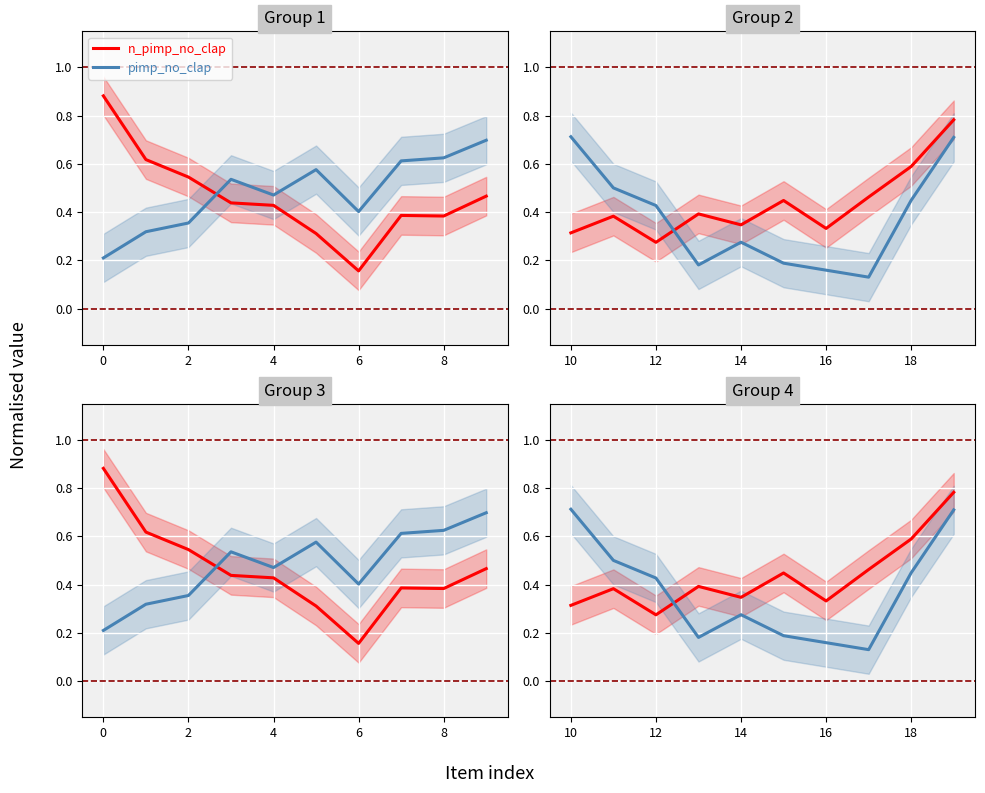

How many series are shown in this chart?

2